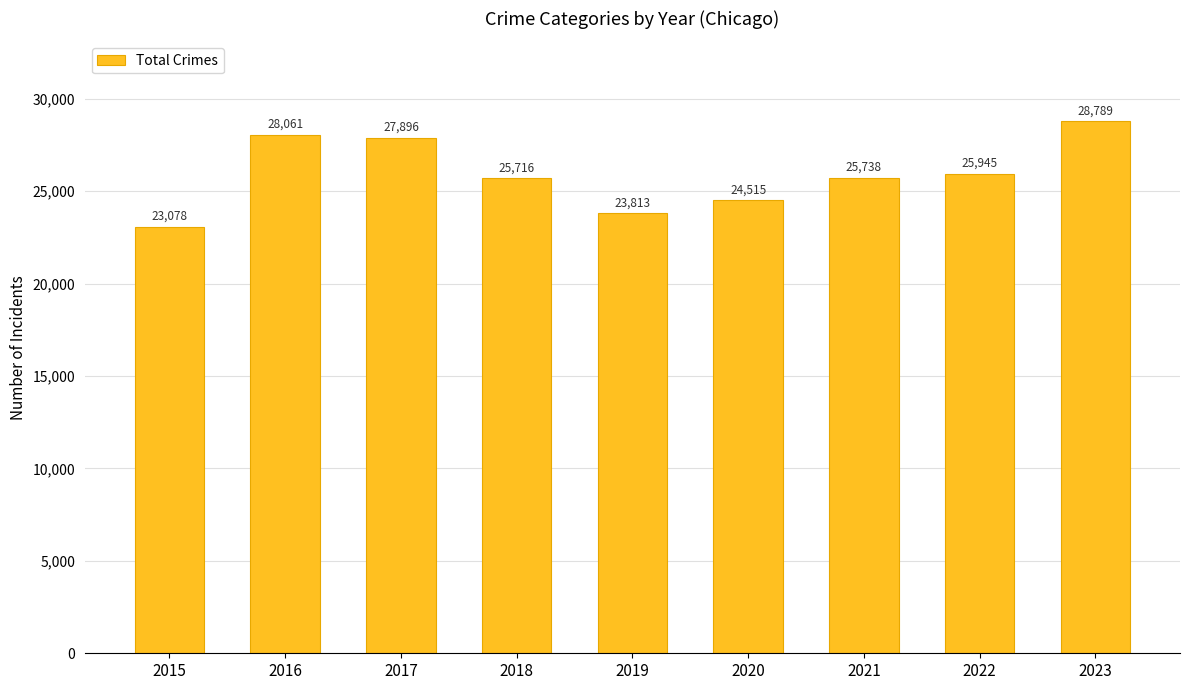

Which category has the lowest value across all series?

2015